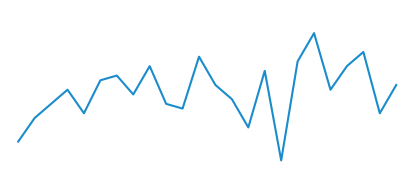

At which category does the data reach its first local peak?

3